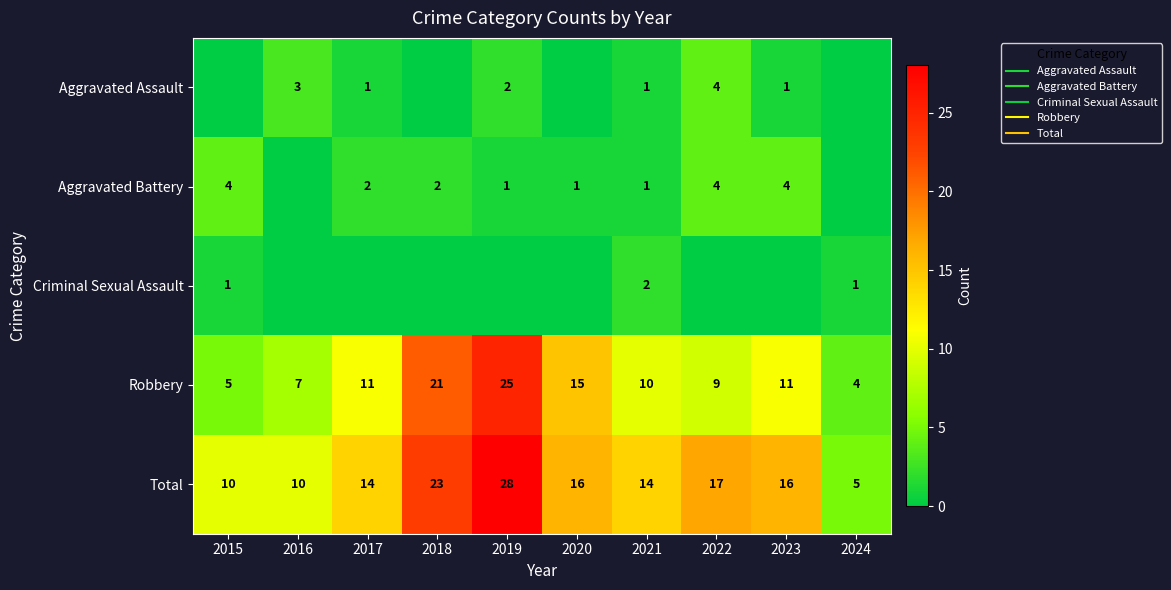

What is the total value across all series at 2021?

28